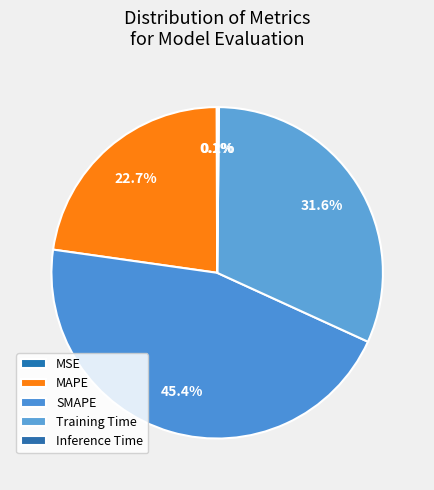

The MSE slice represents 0% of the pie. True or false?

True